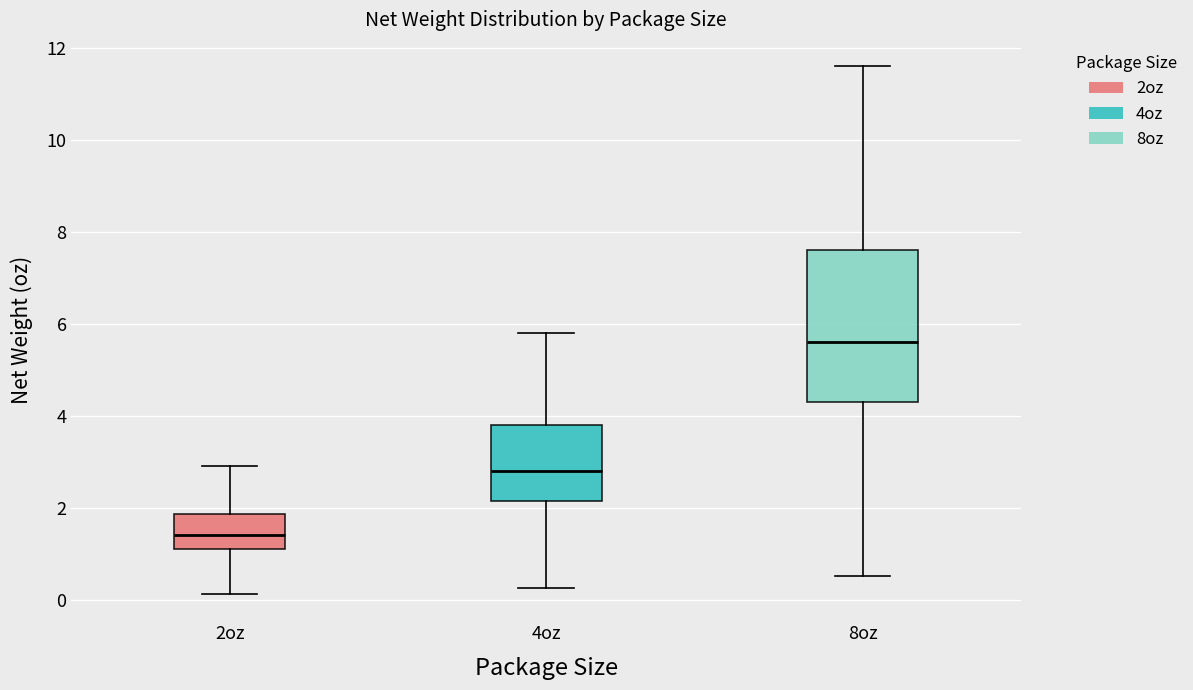

Reading left to right, read every box against the y-axis: the position of its median line, the range the box covers, and the ends of its whiskers. The values are not printed on the chart, so give them approximately, as read against the axis.

2oz: median 1.4, box 1.2 to 1.8, whiskers 0.2 to 3.0
4oz: median 2.8, box 2.2 to 3.8, whiskers 0.2 to 5.8
8oz: median 5.6, box 4.4 to 7.6, whiskers 0.6 to 11.6